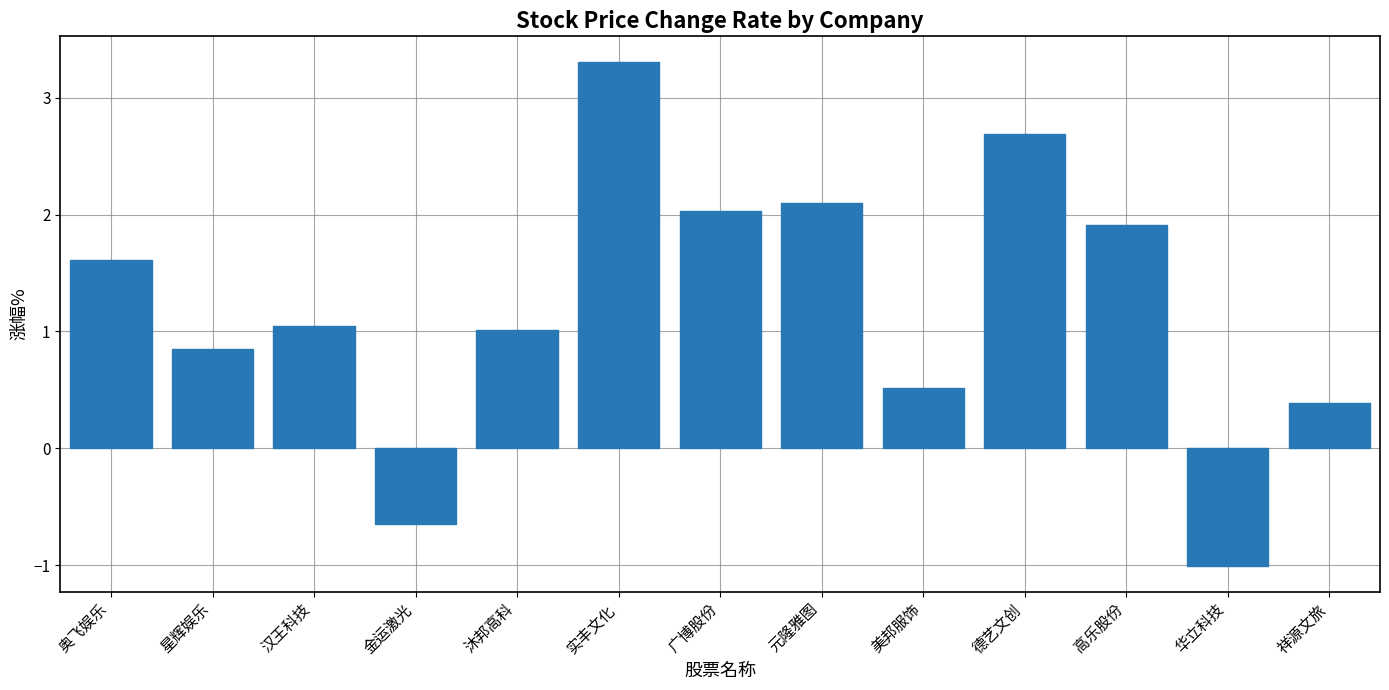

The value at 实丰文化 is 0.8. True or false?

False